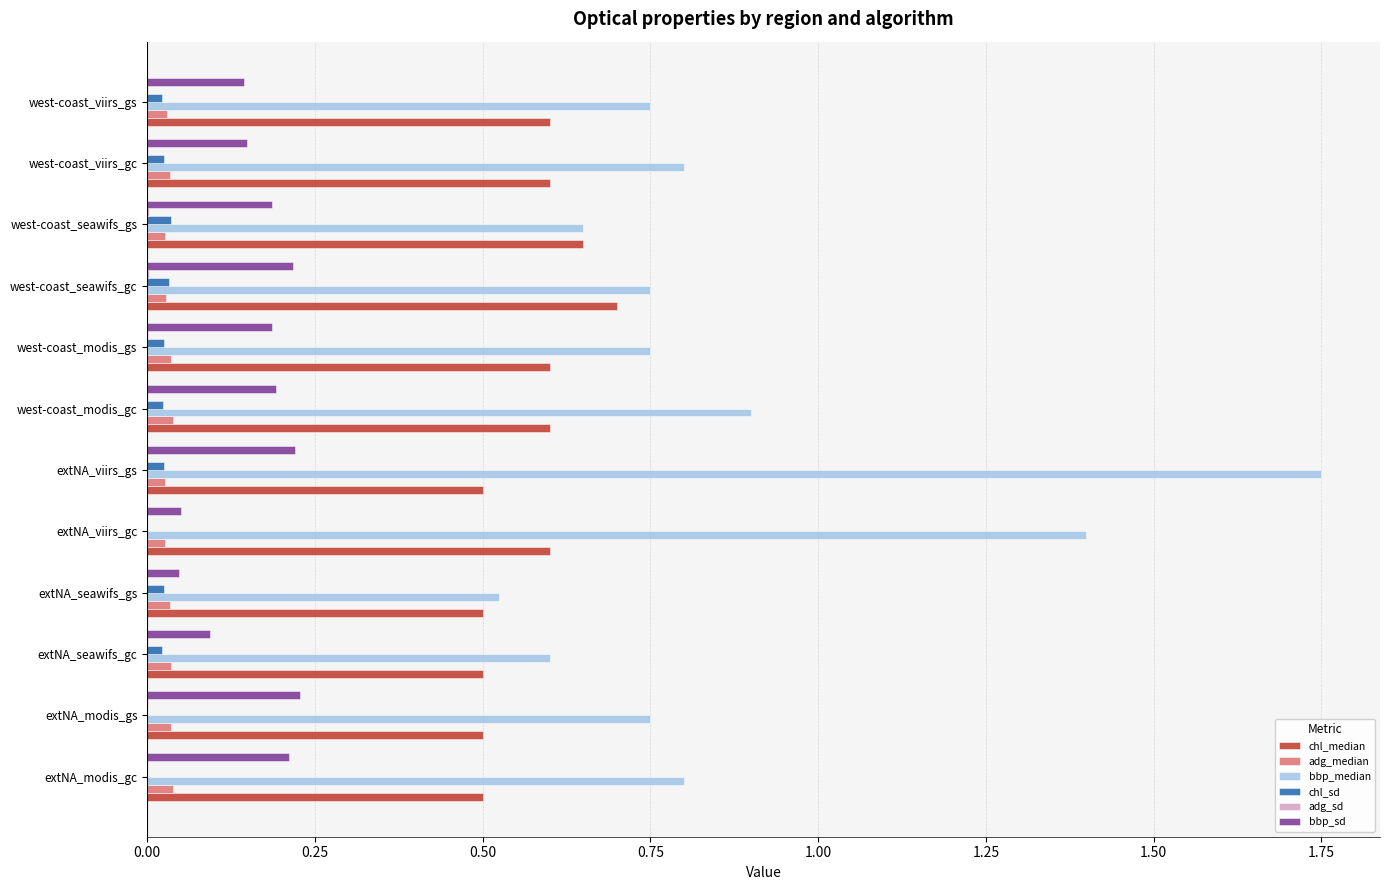

At which category does the chart reach its peak across all series?

extNA_viirs_gs